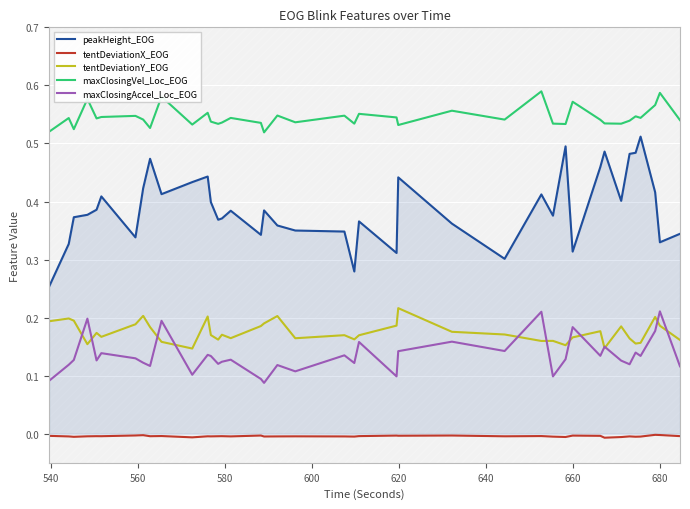

What is the highest value of the maxClosingAccel_Loc_EOG series?

0.2